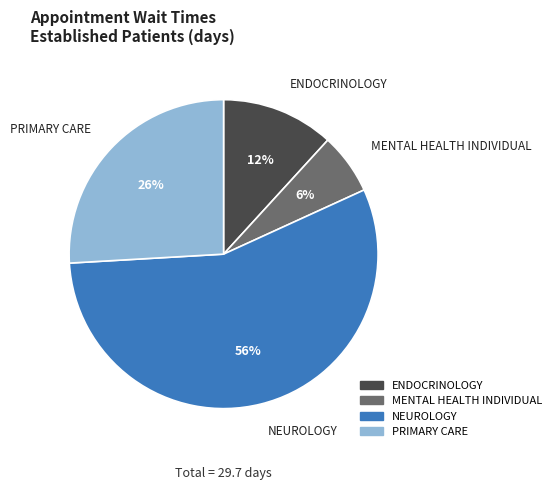

Does any single category account for the majority?

Yes